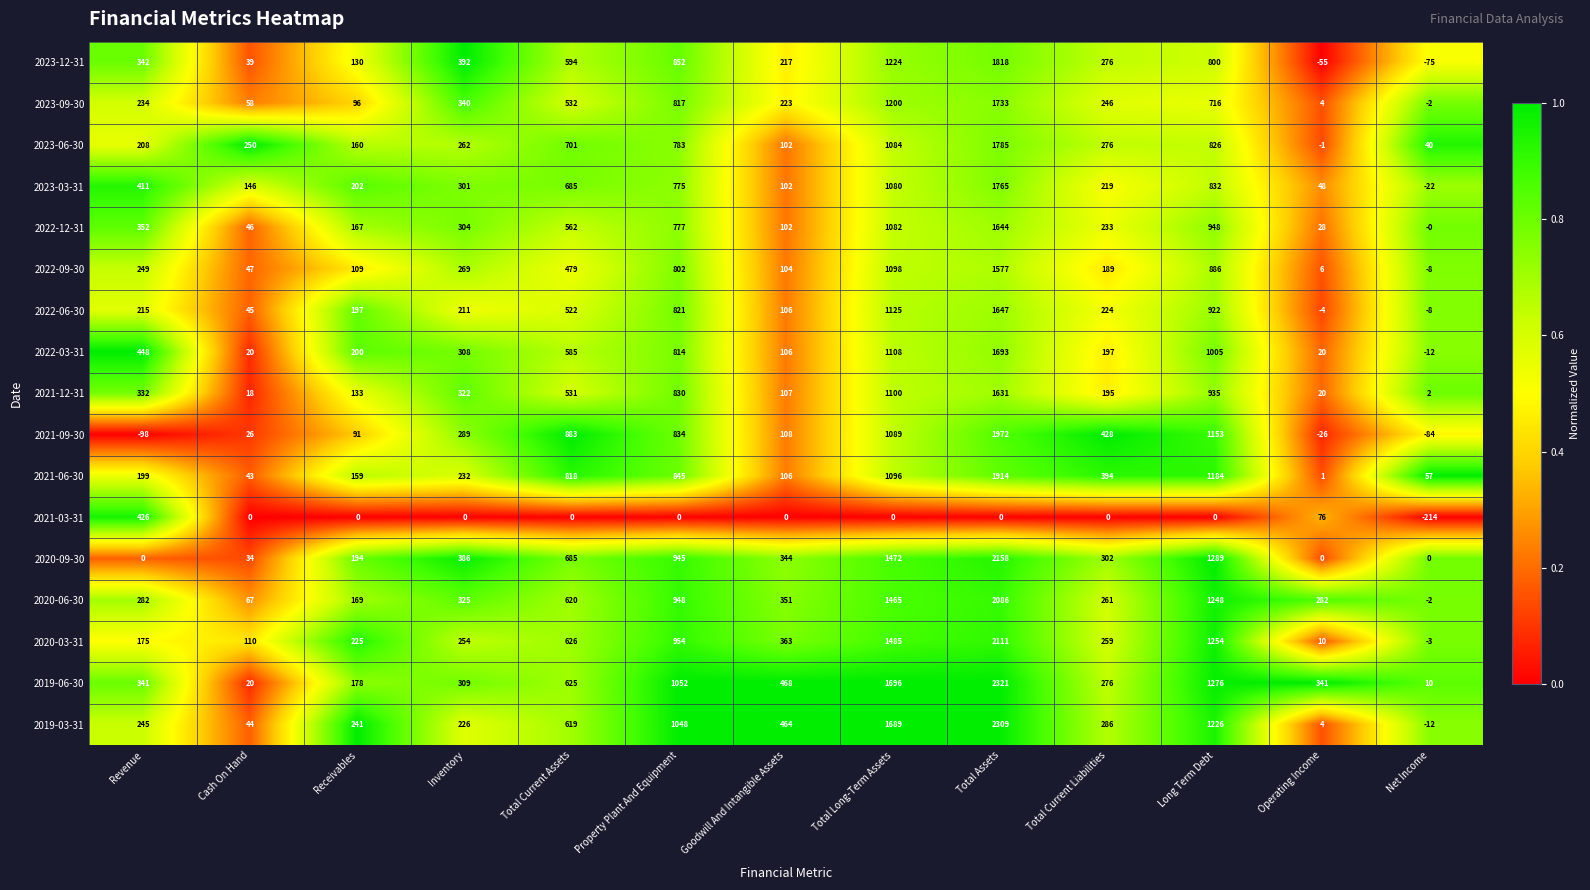

What is the difference between the second highest and second lowest values in the 2022-09-30 series?

1092